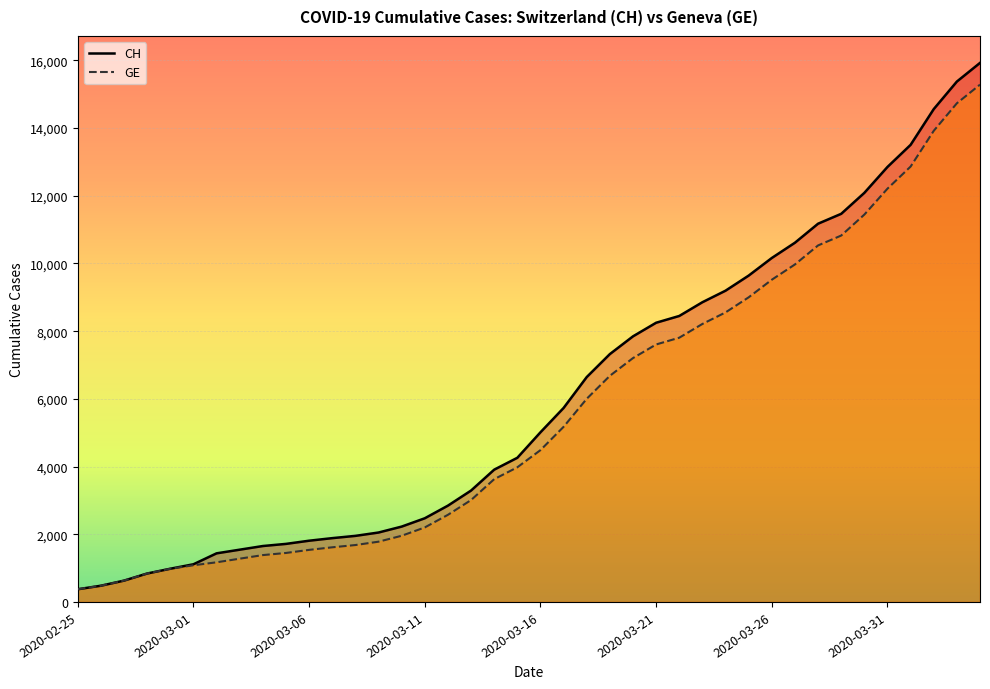

True or false: CH has a value of 6592 at 37.

False